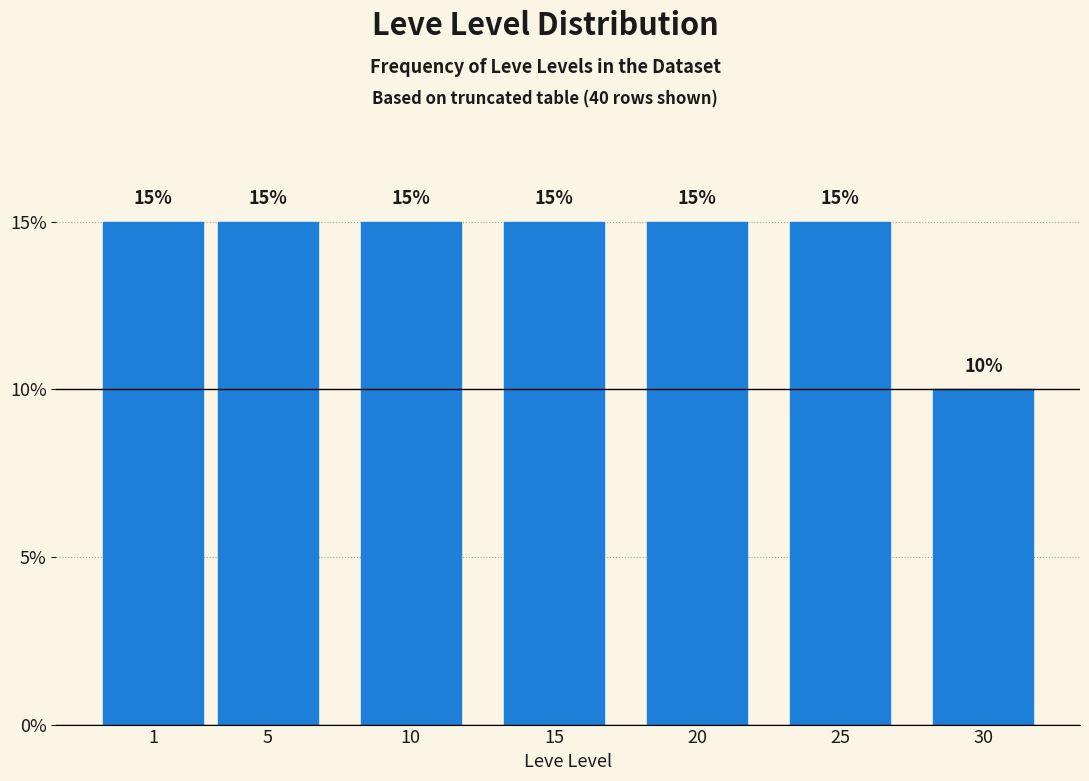

Reading left to right, transcribe all the data shown in this chart.

15	15	15	15	15	15	10